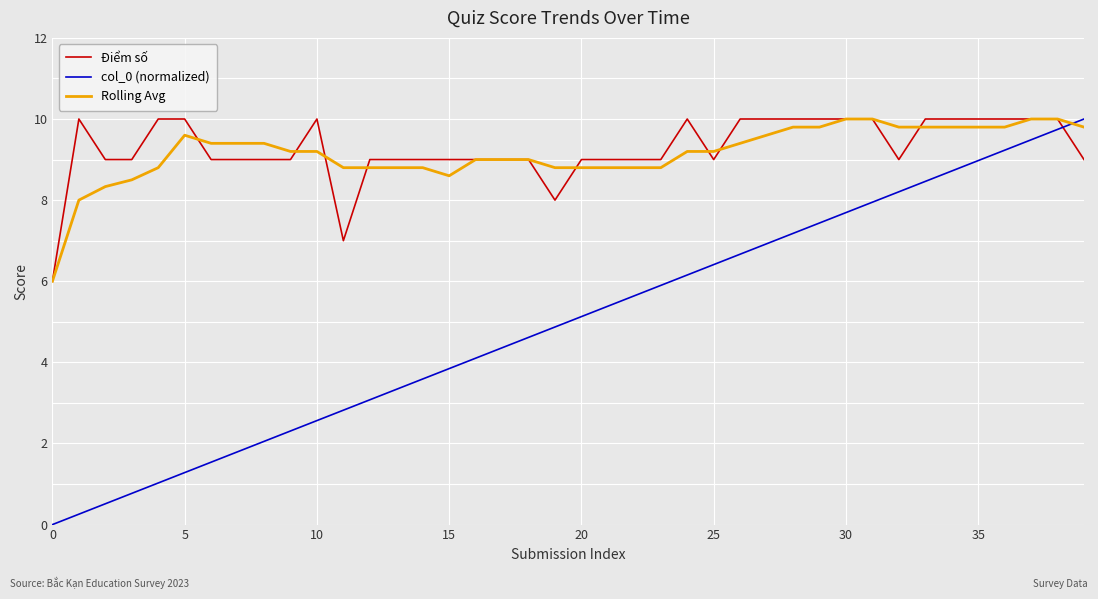

At how many categories does at least one series exceed 0?

40